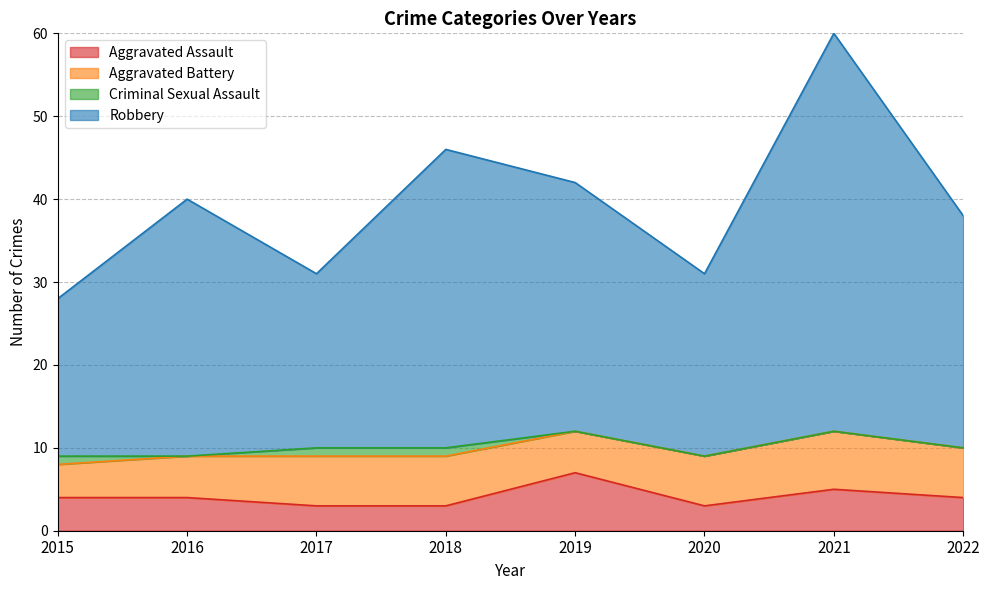

What are all the series names shown in the legend?

Aggravated Assault, Aggravated Battery, Criminal Sexual Assault, Robbery